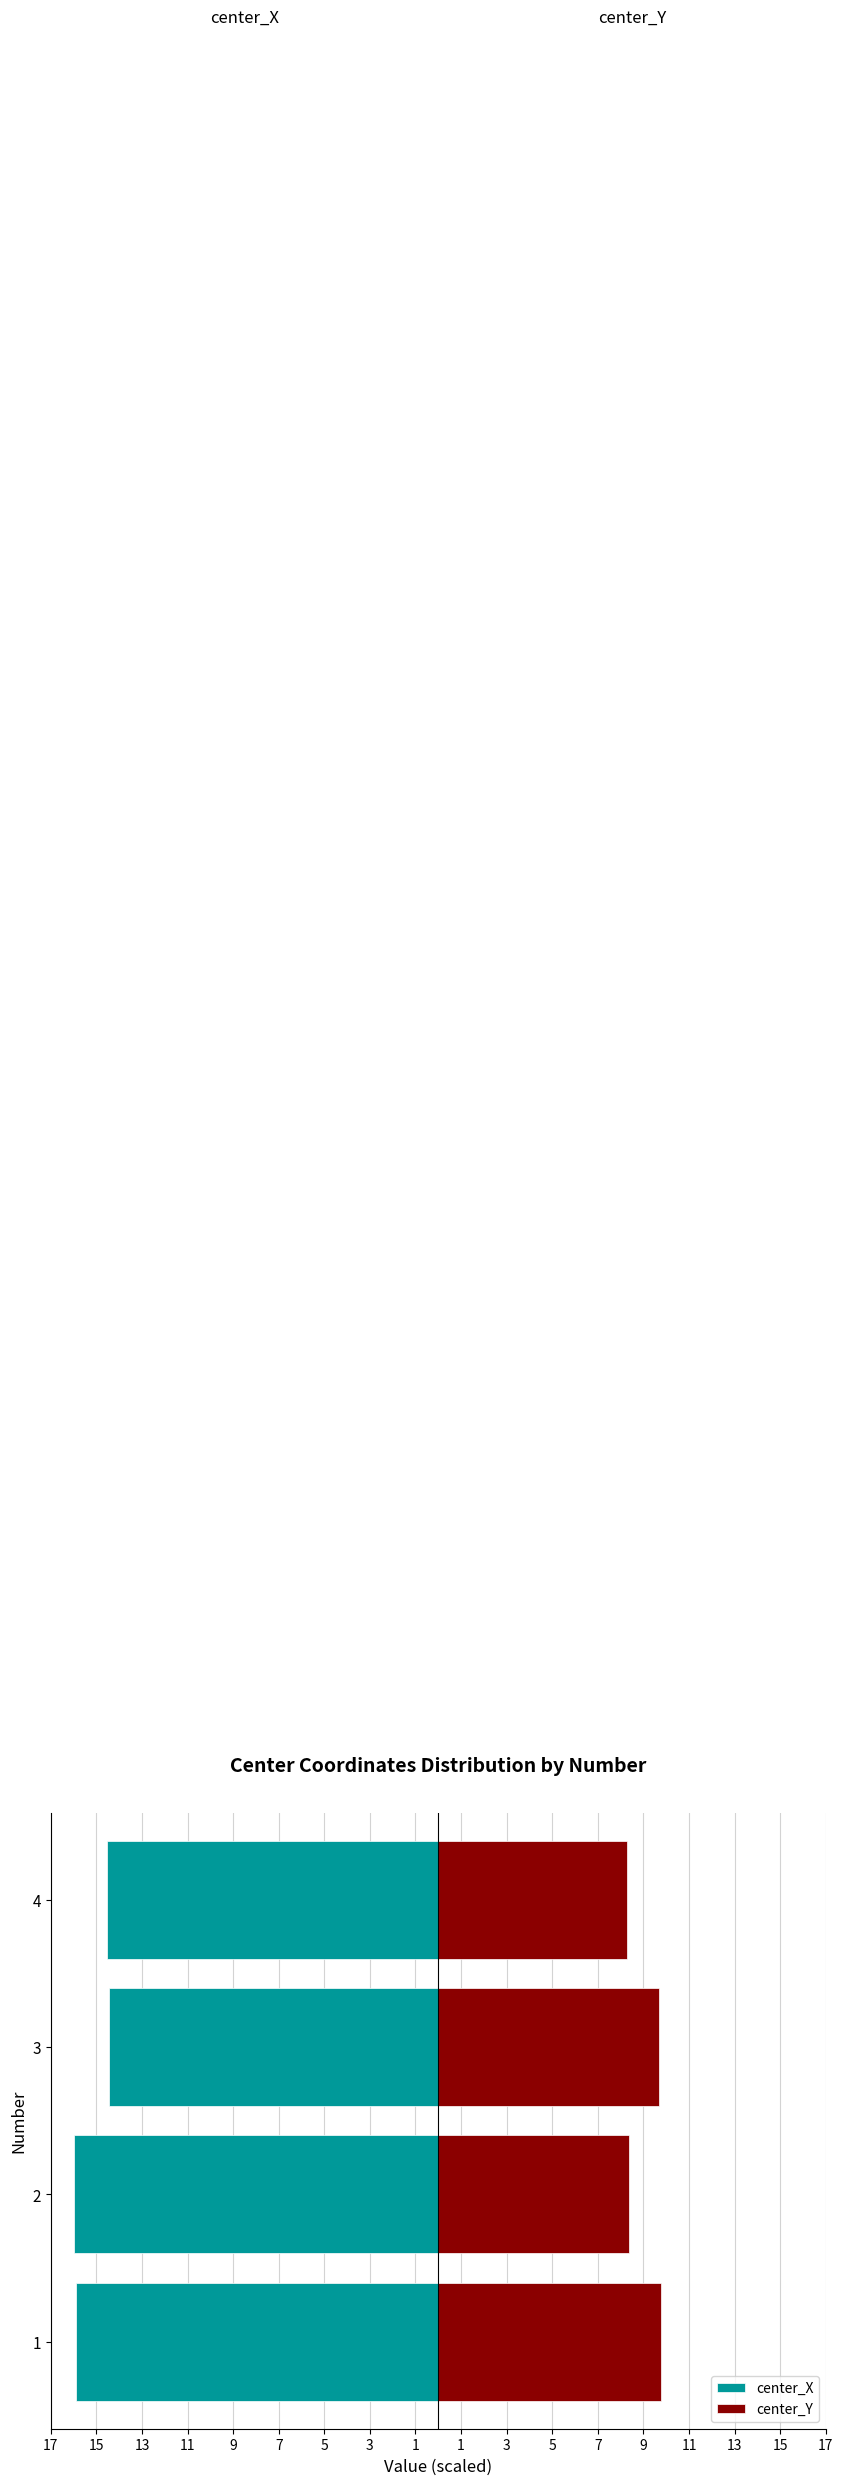

Reading right to left, what are all the values shown in this chart?

center_X: -14.5	-14.5	-16.0	-15.9
center_Y: 8.3	9.7	8.3	9.8